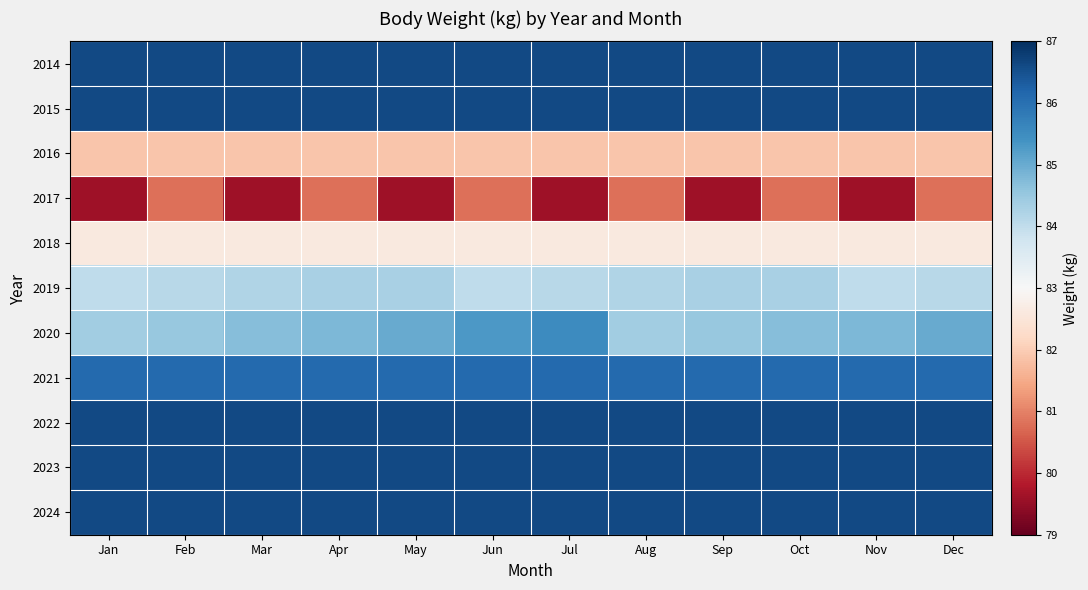

Which series has the largest range (max minus min)?

2017